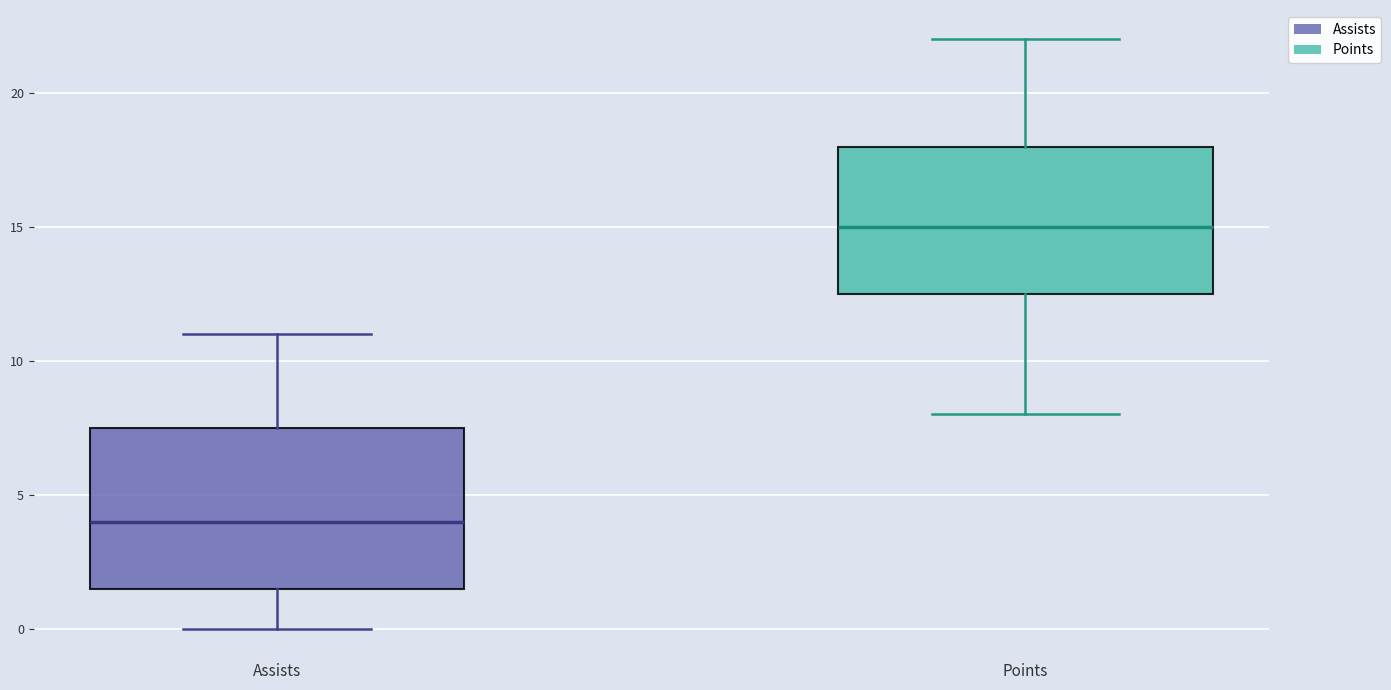

Reading left to right, transcribe this box plot: for each box, give where its median line is, the range the box spans, and where its two whiskers end, as read against the y-axis. The values are not printed on the chart, so give them approximately, as read against the axis.

Assists: median 4.0, box 1.5 to 7.5, whiskers 0.0 to 11.0
Points: median 15.0, box 12.5 to 18.0, whiskers 8.0 to 22.0